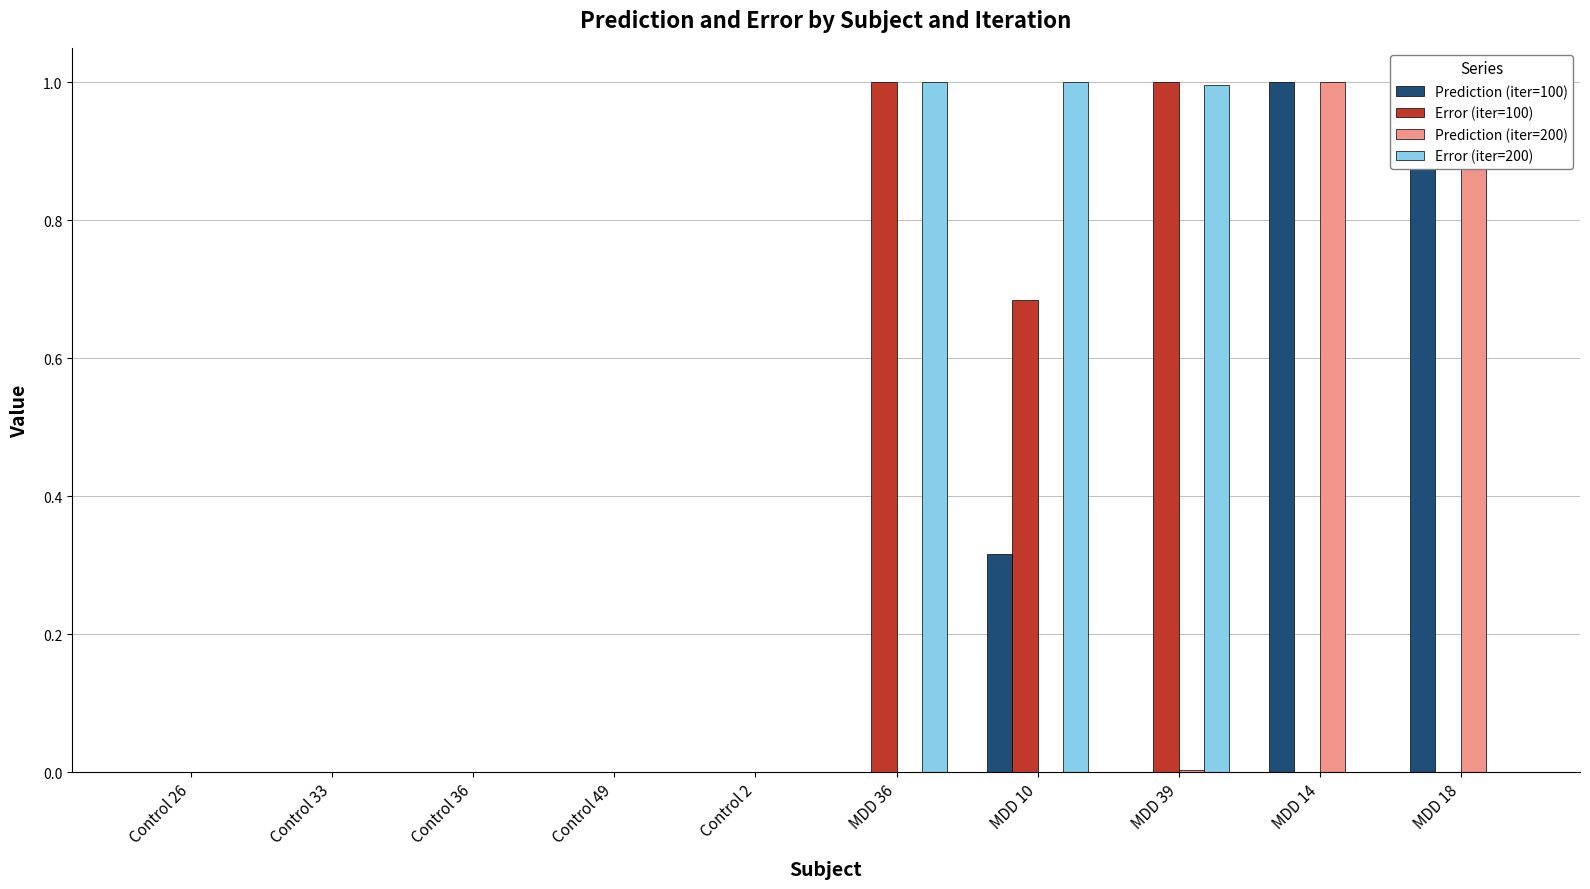

The value of Prediction (iter=200) at MDD 10 is 0.0. True or false?

True